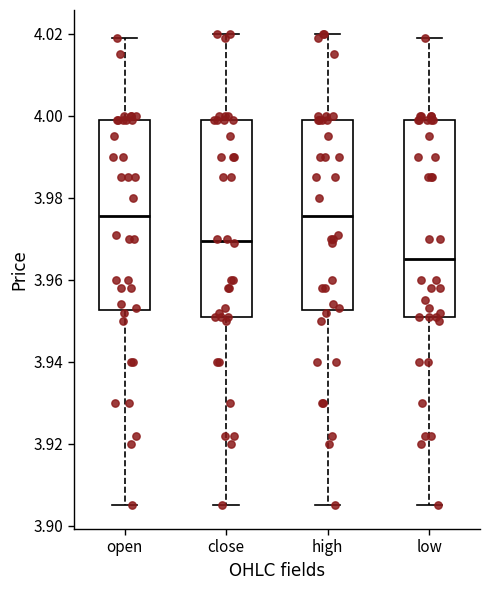

Where does the median line of the box for high sit on the y-axis? The values are not printed on the chart, so give them approximately, as read against the axis.

3.976